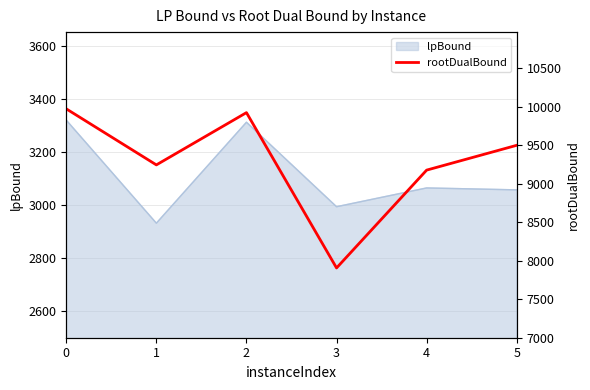

At which category does the data reach its first local valley?

1